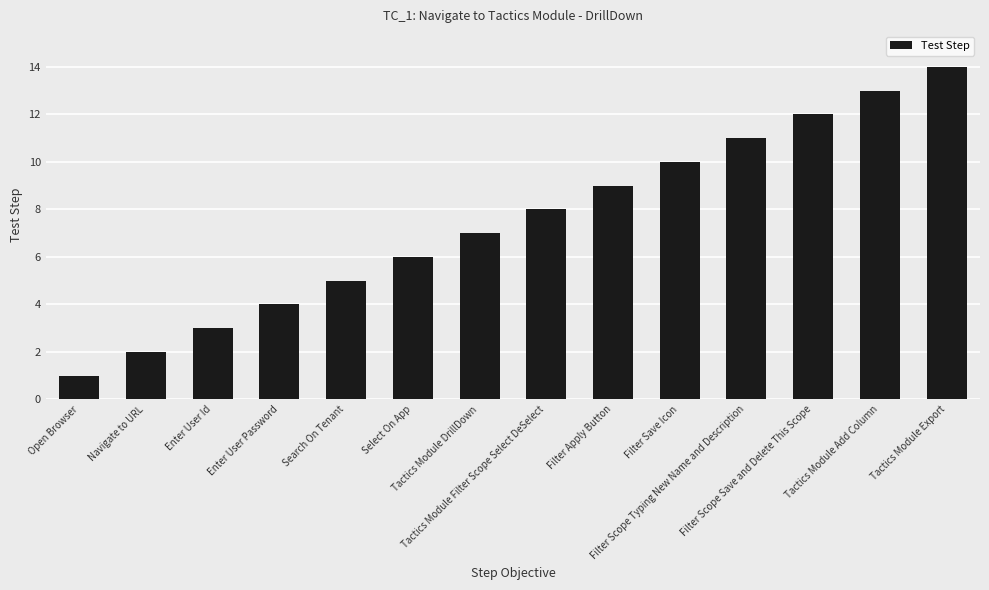

Is it true that the value at Select On App is 6?

True